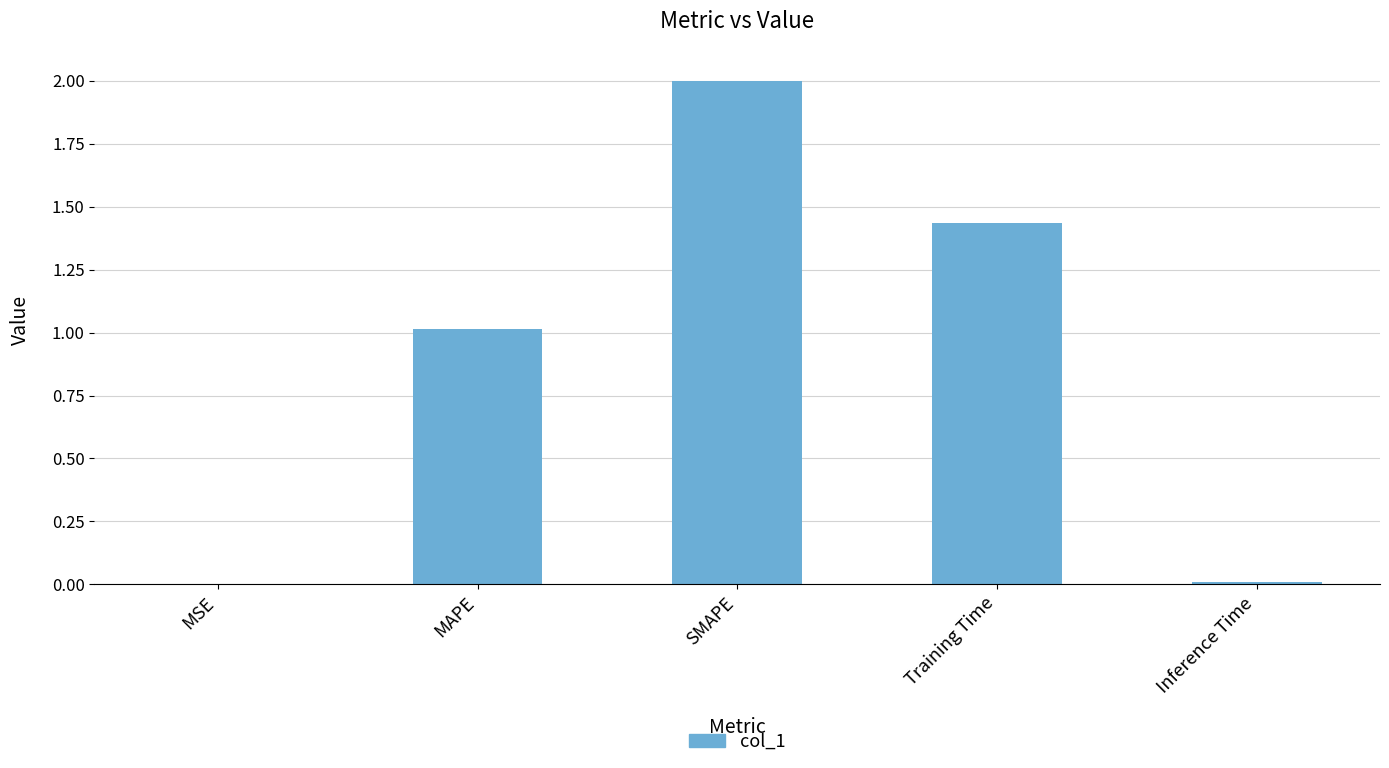

What is the change in value from SMAPE to Training Time?

-0.6